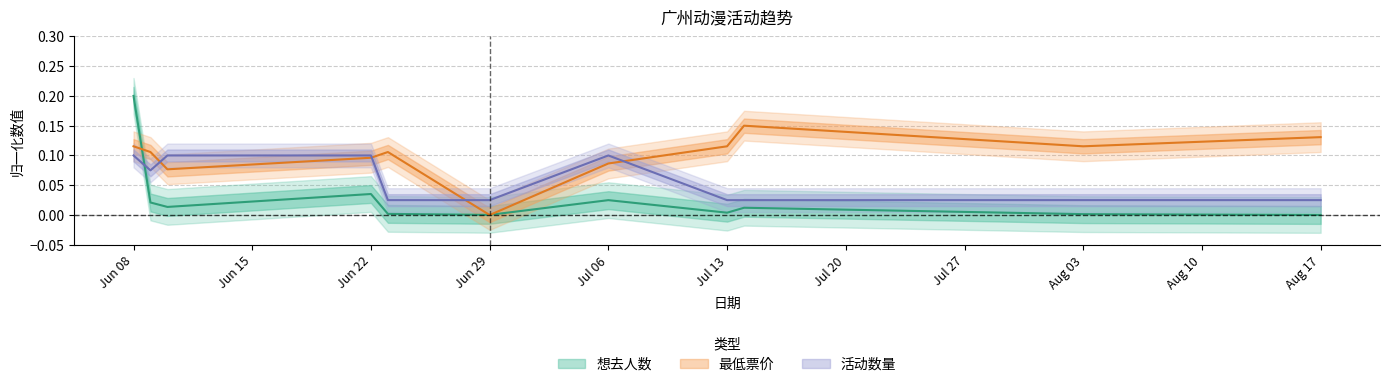

What is the sum of all 活动数量 values?

0.6